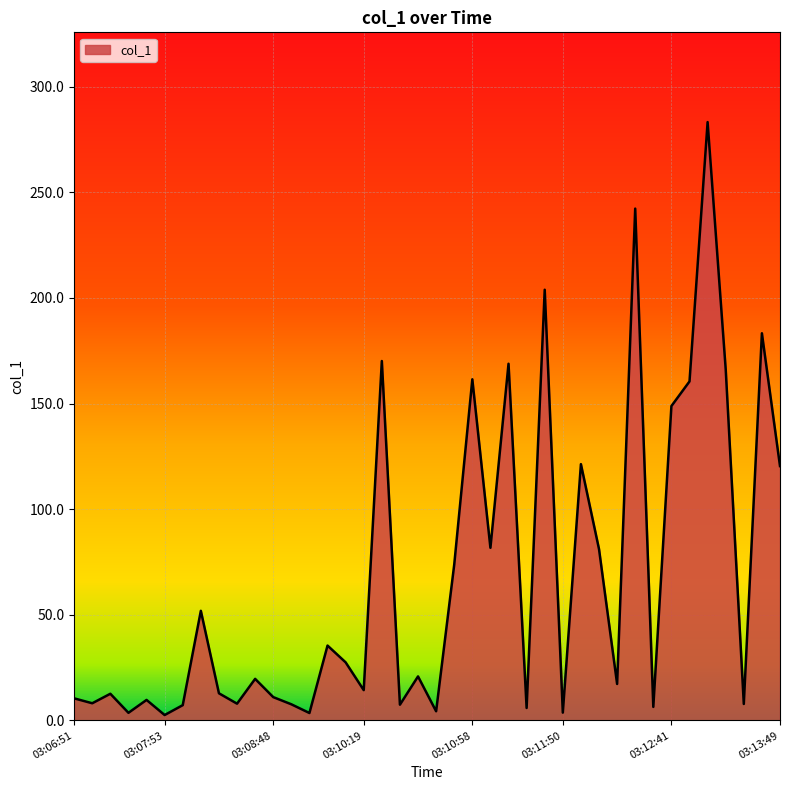

What is the difference between the maximum and minimum values?

280.7